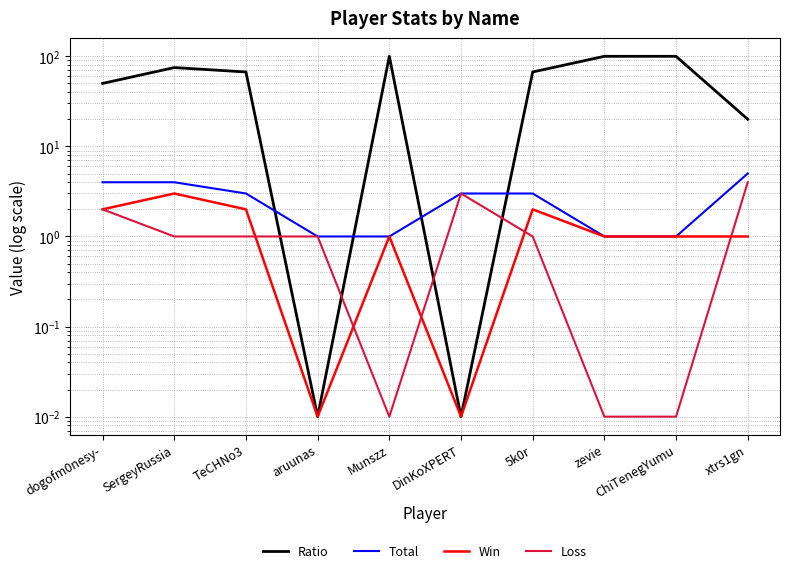

How many Total values are between 1 and 4?

9